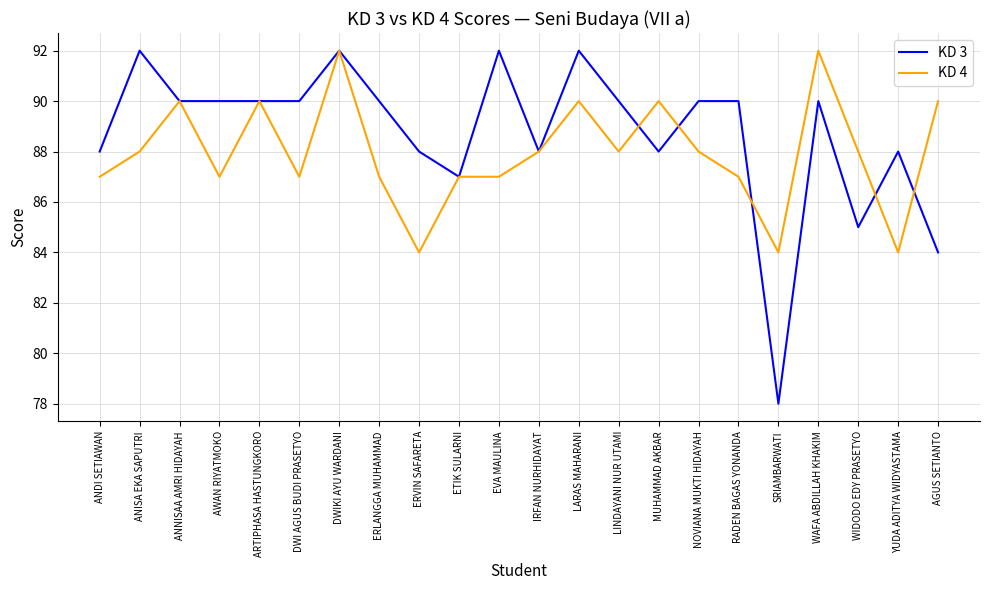

At DWI AGUS BUDI PRASETYO, list the series in order from largest to smallest.

KD 3, KD 4